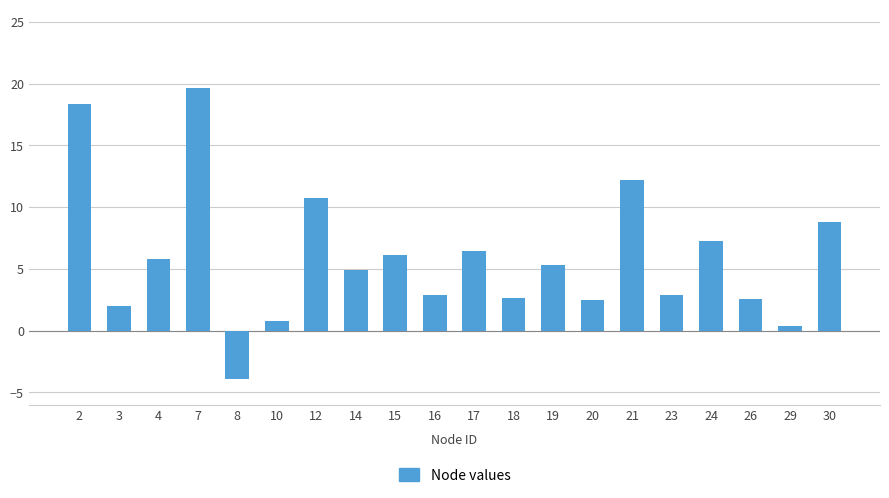

What is the approximate value at 20?

2.4